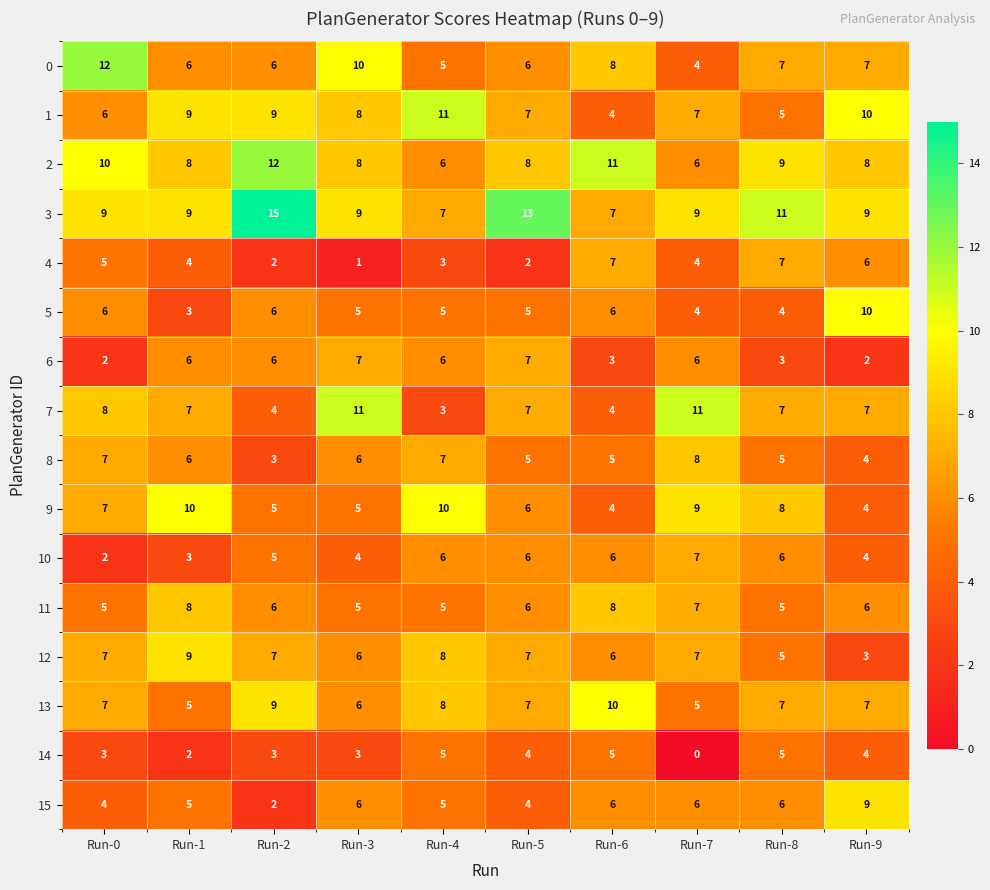

The 11 series shows 2 at Run-2. True or false?

False